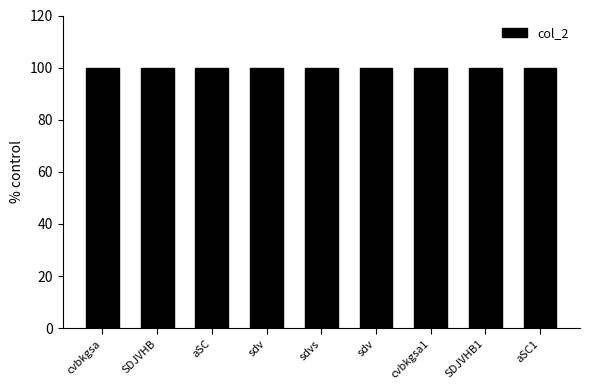

Reading left to right, extract all data points from this chart.

cvbkgsa=100.0	SDJVHB=99.9	aSC=100.0	sdv=100.0	sdvs=100.0	sdv=100.0	cvbkgsa1=100.0	SDJVHB1=100.0	aSC1=100.0